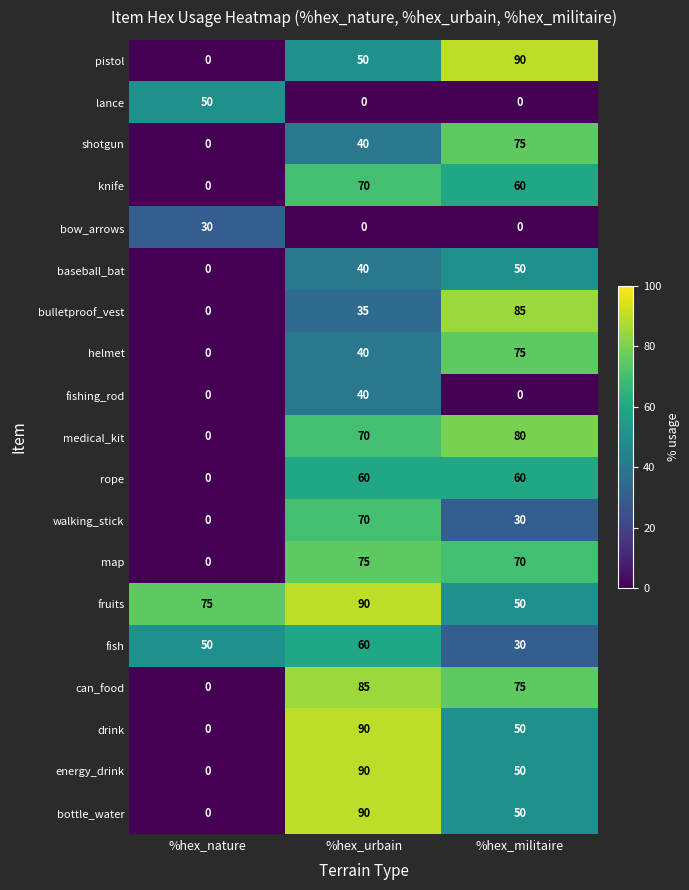

Between %hex_nature and %hex_militaire, which series saw the biggest shift?

pistol